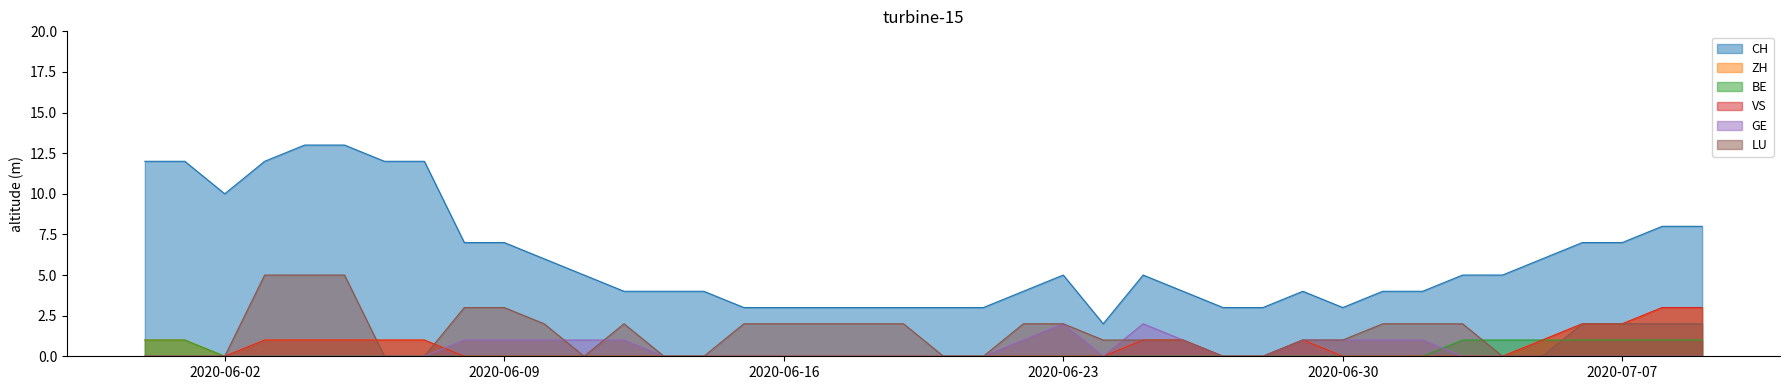

Between 2020-07-06 and 2020-07-07, which is larger?

2020-07-06